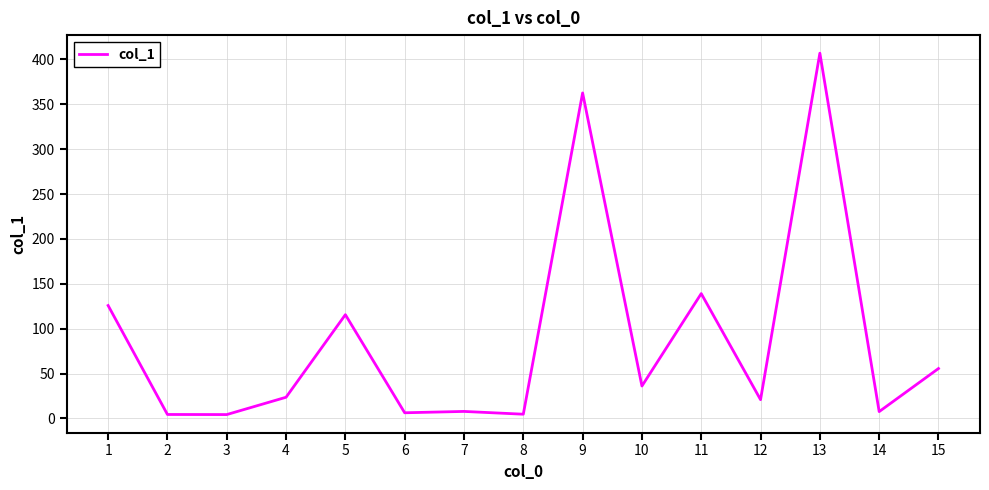

Which label corresponds to the largest value in the chart?

13